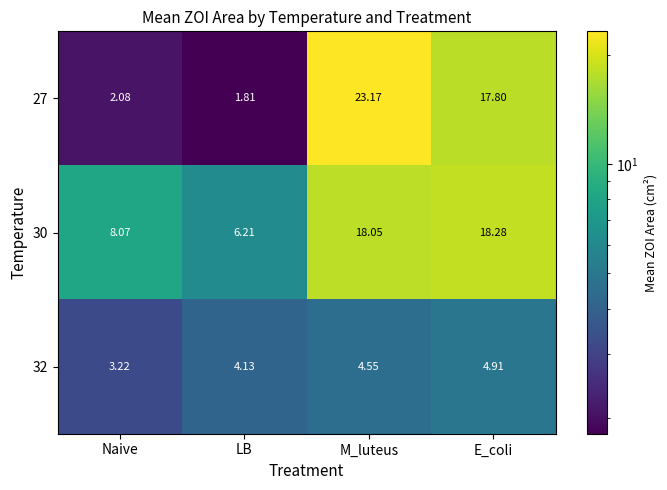

Which series has the widest spread of values?

27